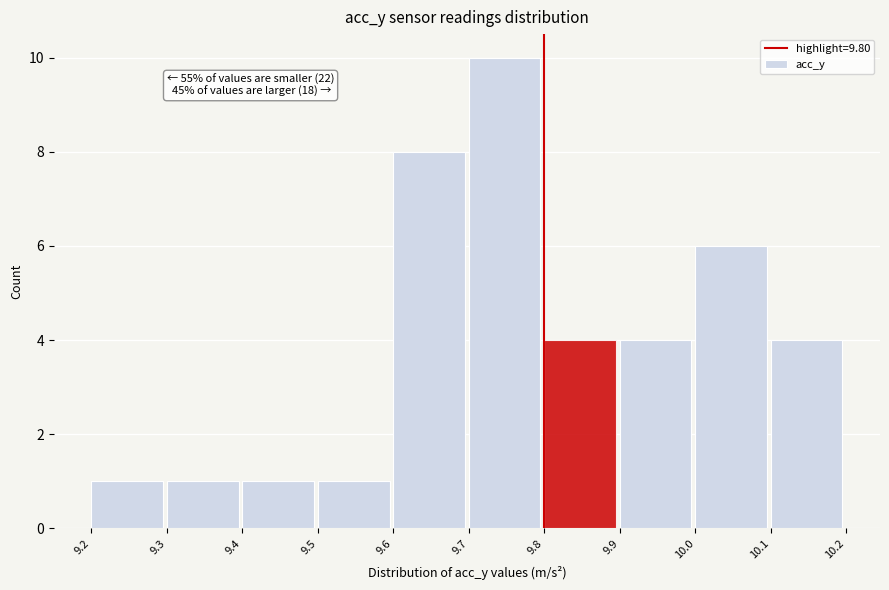

Over which range of the x-axis is the bar tallest?

9.7 to 9.8